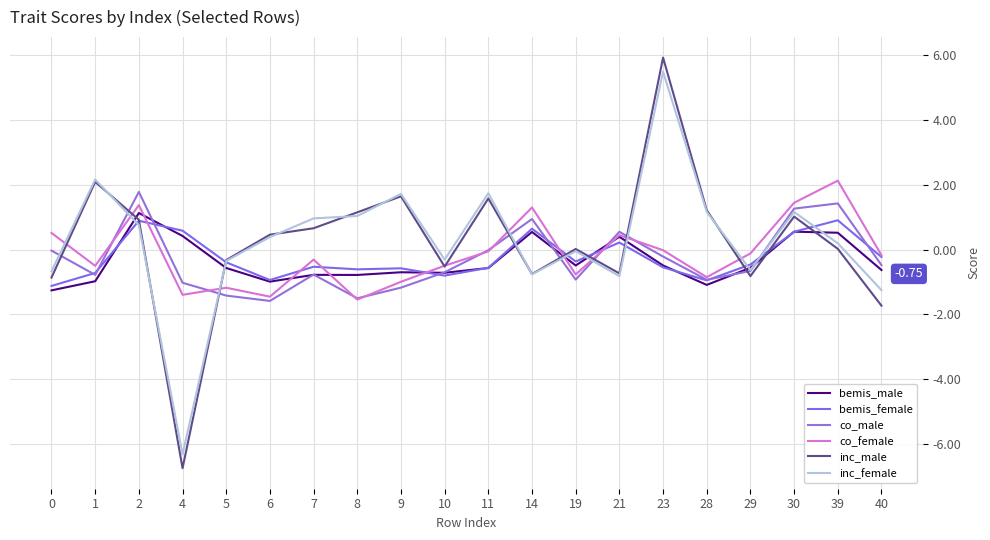

The value of co_female at 5 is -1.9. True or false?

False